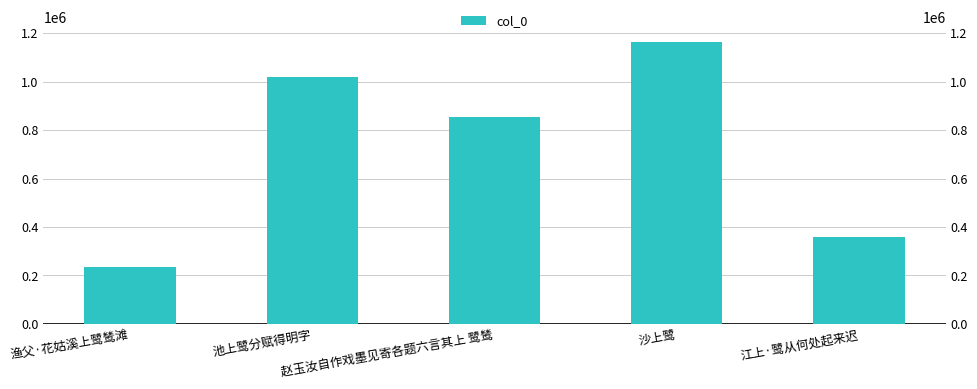

Reading left to right, extract all data points from this chart.

233437	1020880	854208	1165323	359169